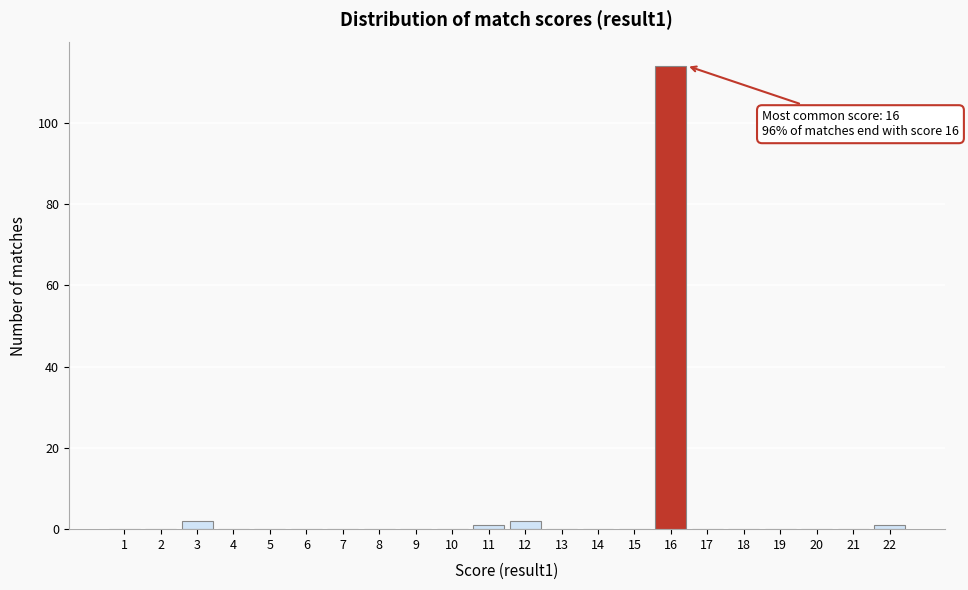

Reading right to left, transcribe all the data shown in this chart.

22=1	21=0	20=0	19=0	18=0	17=0	16=114	15=0	14=0	13=0	12=2	11=1	10=0	9=0	8=0	7=0	6=0	5=0	4=0	3=2	2=0	1=0